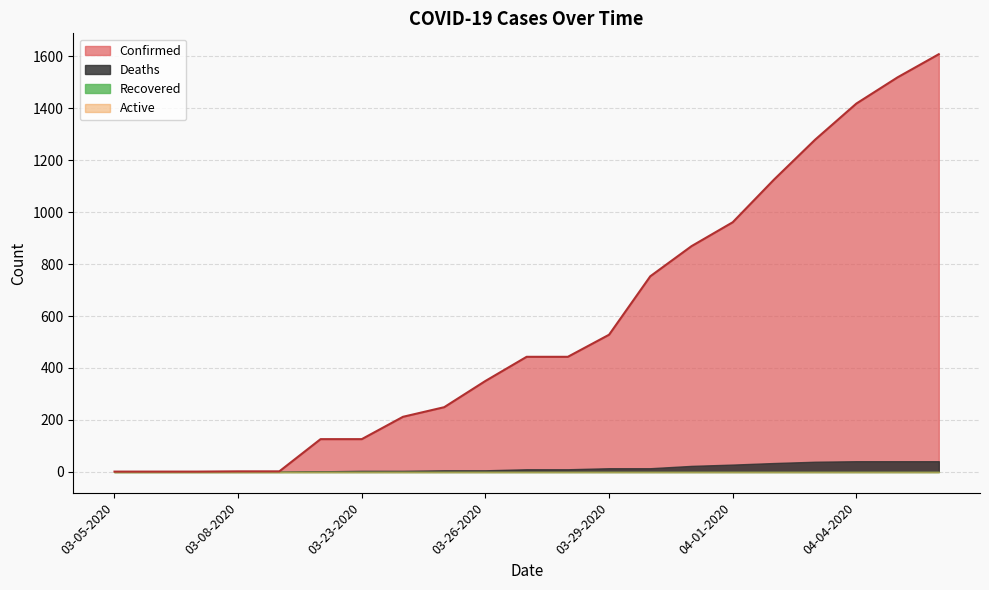

Reading left to right, list all the values displayed in this chart.

Confirmed: 03-05-2020=1	03-06-2020=1	03-07-2020=1	03-08-2020=2	03-09-2020=2	03-22-2020=126	03-23-2020=126	03-24-2020=212	03-25-2020=249	03-26-2020=350	03-27-2020=443	03-28-2020=443	03-29-2020=528	03-30-2020=753	03-31-2020=869	04-01-2020=961	04-02-2020=1125	04-03-2020=1279	04-04-2020=1418	04-05-2020=1519	04-06-2020=1608
Active: 03-05-2020=0	03-06-2020=0	03-07-2020=0	03-08-2020=0	03-09-2020=0	03-22-2020=0	03-23-2020=0	03-24-2020=0	03-25-2020=0	03-26-2020=0	03-27-2020=0	03-28-2020=0	03-29-2020=0	03-30-2020=0	03-31-2020=0	04-01-2020=0	04-02-2020=0	04-03-2020=0	04-04-2020=0	04-05-2020=0	04-06-2020=0
Deaths: 03-05-2020=0	03-06-2020=0	03-07-2020=0	03-08-2020=0	03-09-2020=0	03-22-2020=2	03-23-2020=4	03-24-2020=4	03-25-2020=6	03-26-2020=6	03-27-2020=10	03-28-2020=10	03-29-2020=14	03-30-2020=14	03-31-2020=23	04-01-2020=28	04-02-2020=34	04-03-2020=39	04-04-2020=41	04-05-2020=41	04-06-2020=41
Recovered: 03-05-2020=0	03-06-2020=0	03-07-2020=0	03-08-2020=0	03-09-2020=0	03-22-2020=0	03-23-2020=0	03-24-2020=0	03-25-2020=0	03-26-2020=0	03-27-2020=0	03-28-2020=0	03-29-2020=0	03-30-2020=0	03-31-2020=0	04-01-2020=0	04-02-2020=0	04-03-2020=0	04-04-2020=0	04-05-2020=0	04-06-2020=0